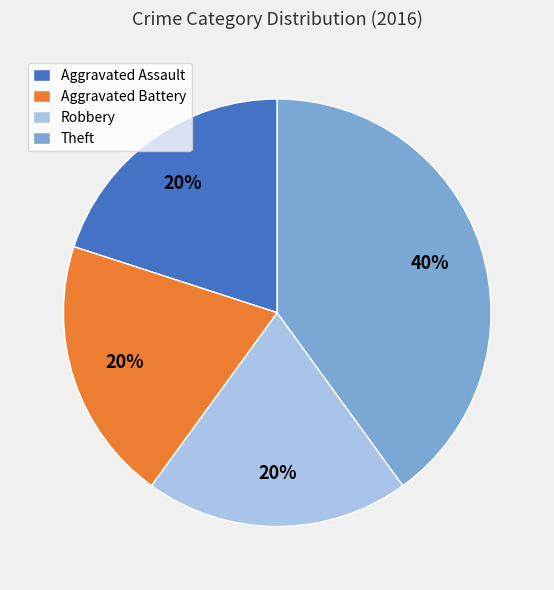

How many slices are in this pie chart?

4